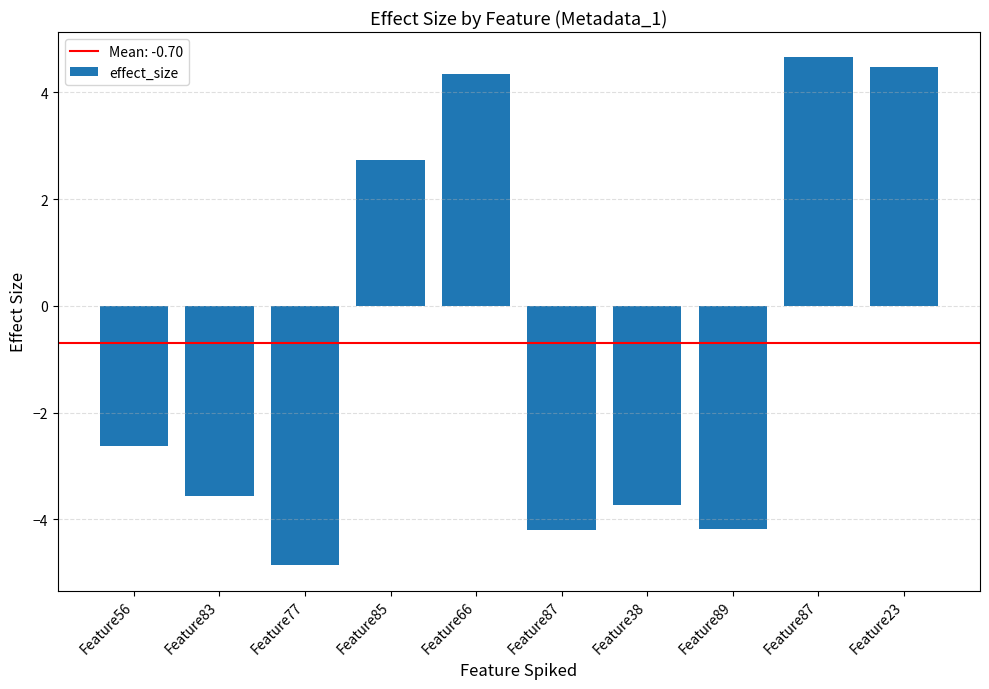

How many values are below -2?

6